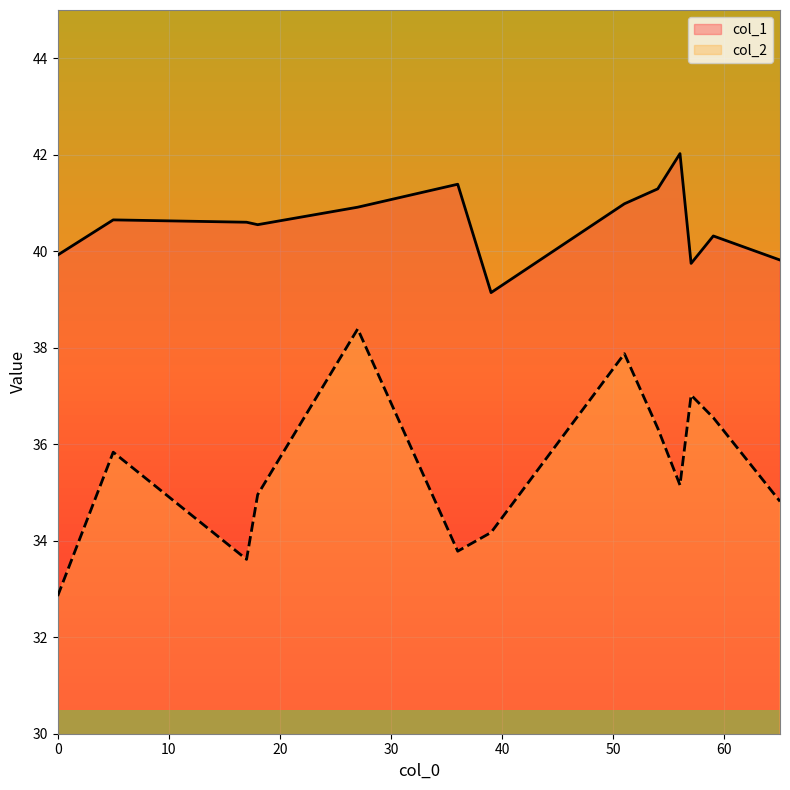

List the series in order of their peak value, highest first.

col_1, col_2